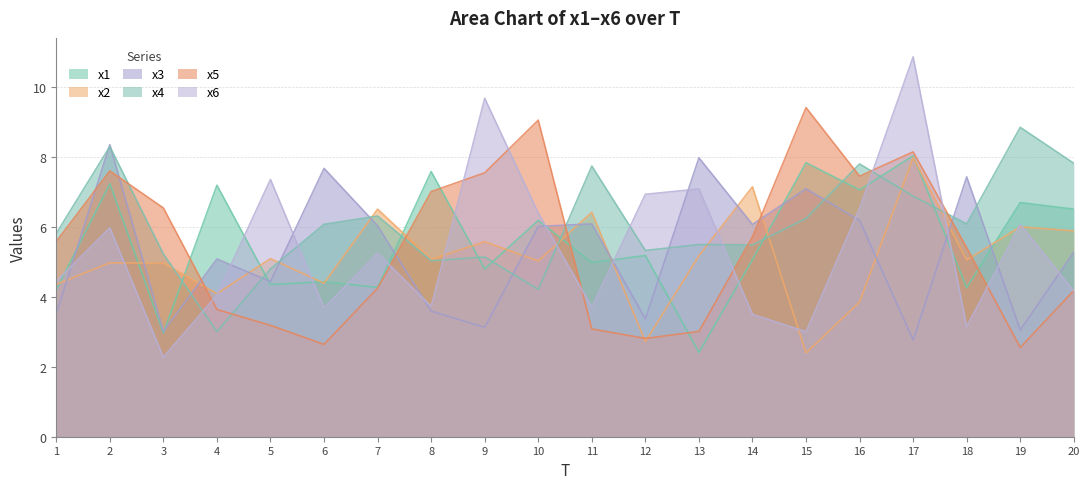

Which has a higher value, 6 or 19?

19